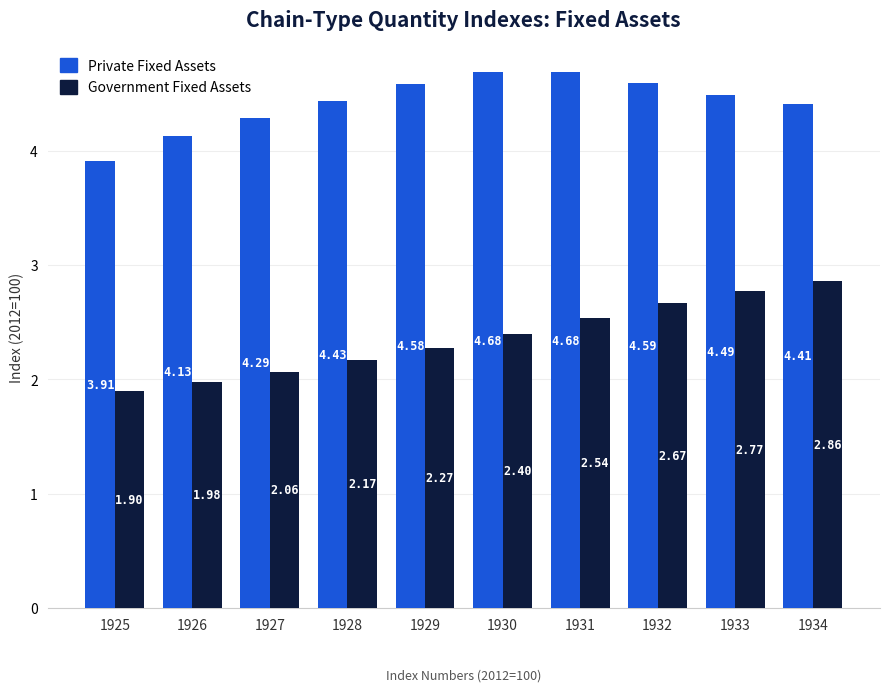

What is the difference between the highest and lowest values at 1932?

1.9